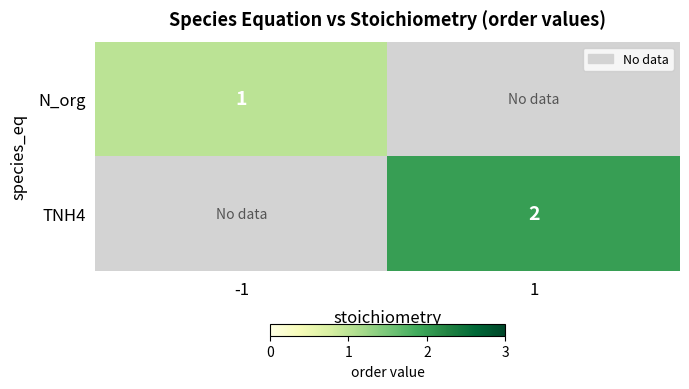

The value of N_org at -1 is 1. True or false?

True